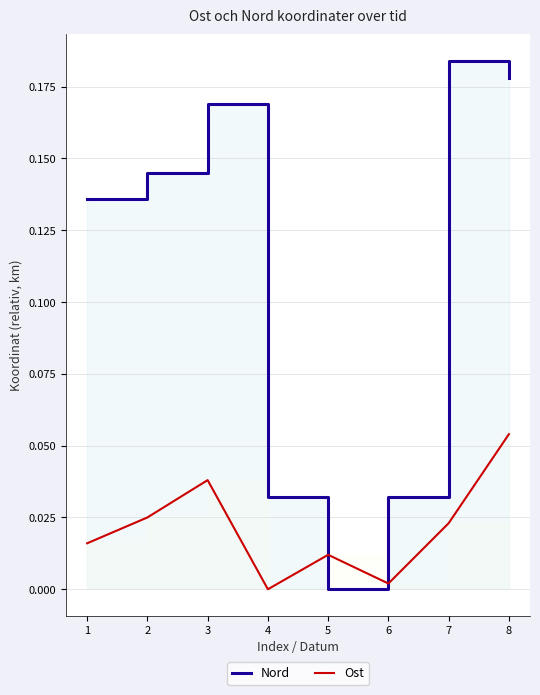

Reading left to right, extract all data points from this chart.

Nord: 0.1	0.1	0.2	0.0	0.0	0.0	0.2	0.2
Ost: 0.0	0.0	0.0	0.0	0.0	0.0	0.0	0.1